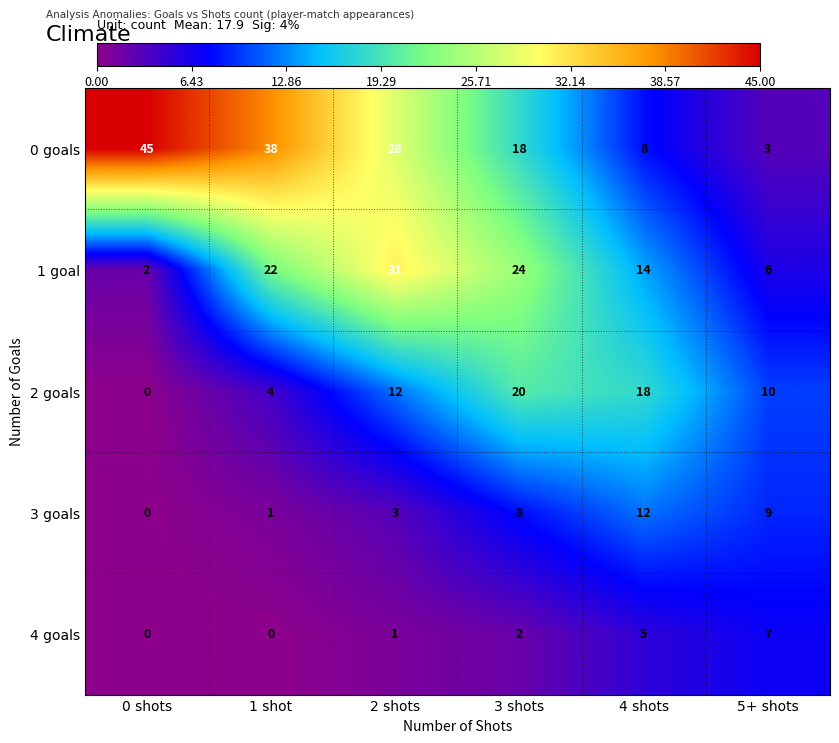

What is the approximate value of 3 goals at 3 shots?

8